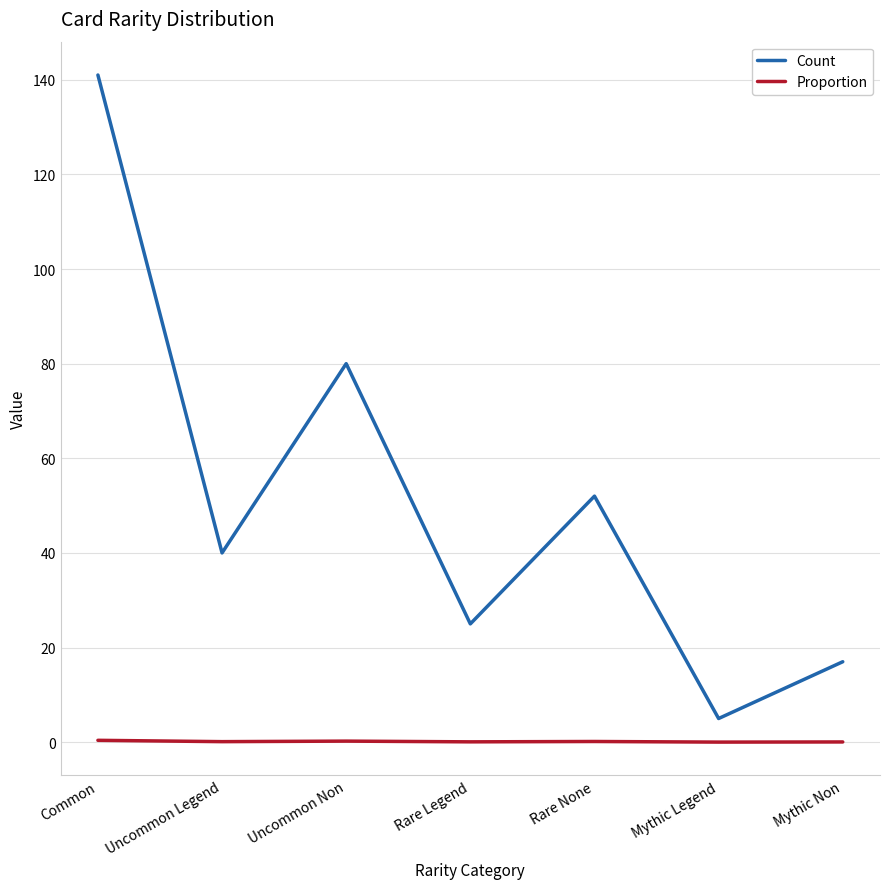

Which series has the largest total across all categories?

Count